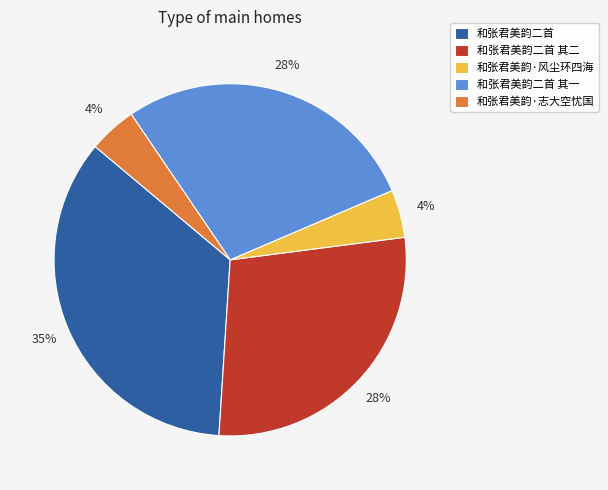

Combined, do 和张君美韵二首 其二 and 和张君美韵·风尘环四海 account for over 50%?

No